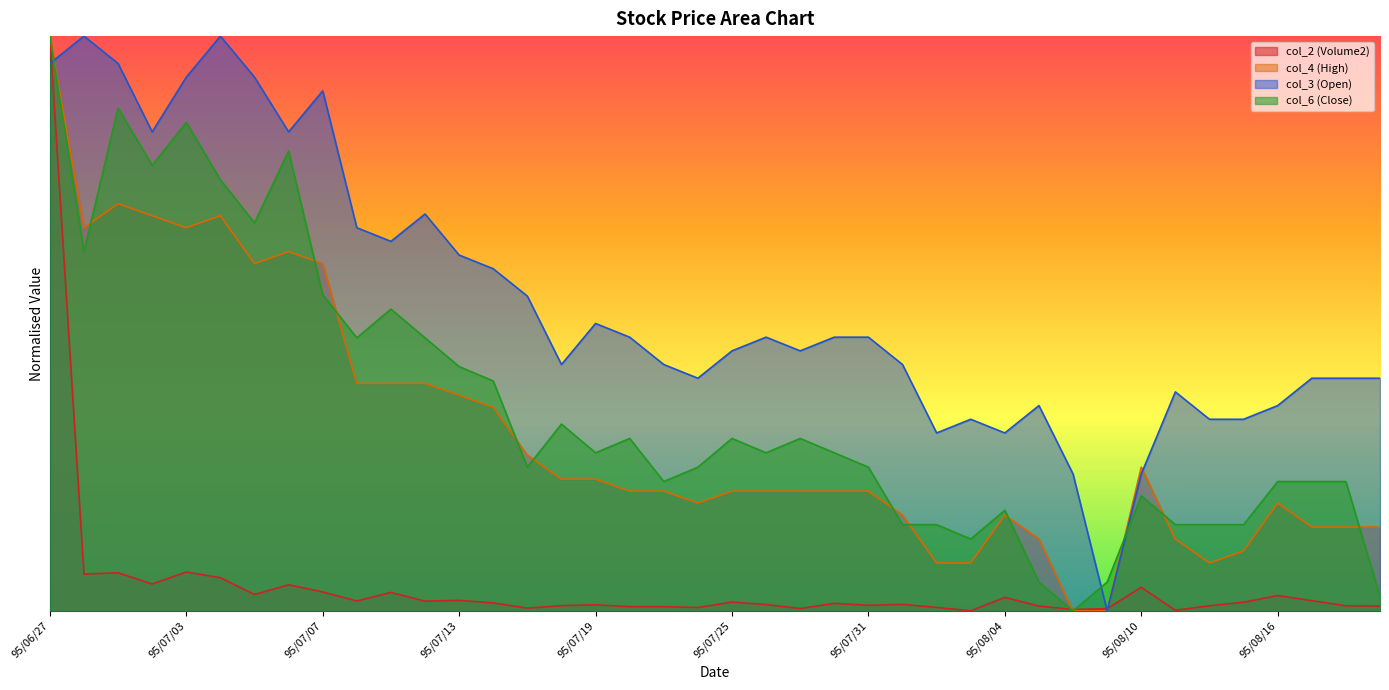

List the labels in order of col_6 (Close) value, smallest first.

95/08/08, 95/08/21, 95/08/07, 95/08/09, 95/08/03, 95/08/01, 95/08/02, 95/08/11, 95/08/14, 95/08/15, 95/08/04, 95/08/10, 95/07/21, 95/08/16, 95/08/17, 95/08/18, 95/07/17, 95/07/24, 95/07/31, 95/07/19, 95/07/26, 95/07/28, 95/07/20, 95/07/25, 95/07/27, 95/07/18, 95/07/14, 95/07/13, 95/07/10, 95/07/12, 95/07/11, 95/07/07, 95/06/28, 95/07/05, 95/07/04, 95/06/30, 95/07/06, 95/07/03, 95/06/29, 95/06/27